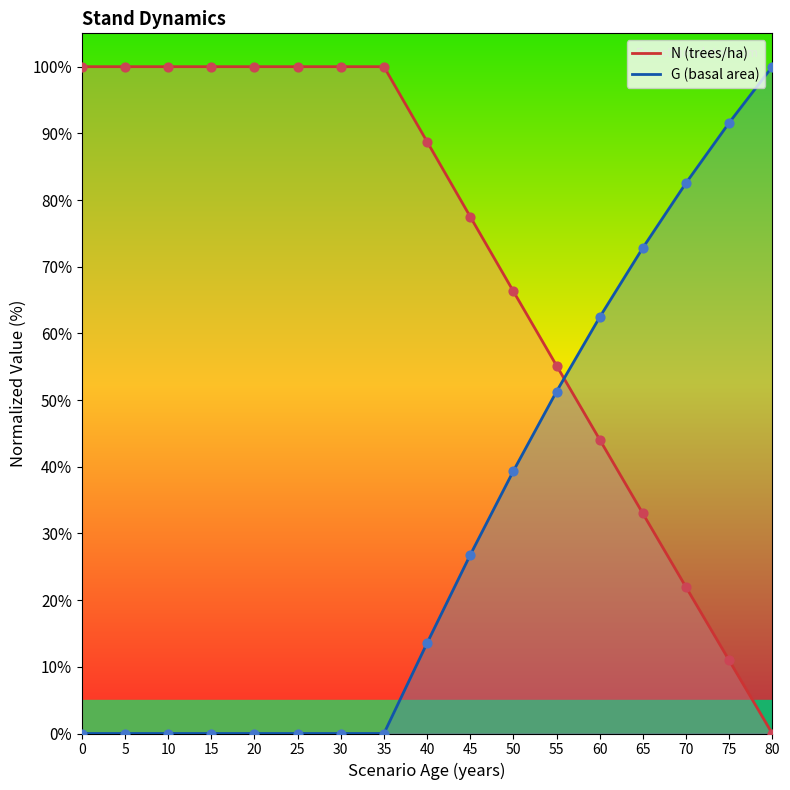

Which series has the largest total across all categories?

N (trees/ha)